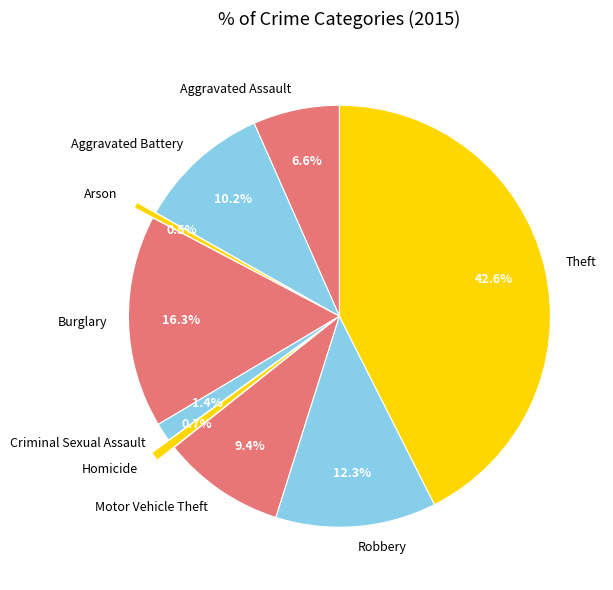

What is the largest slice in the pie chart?

Theft